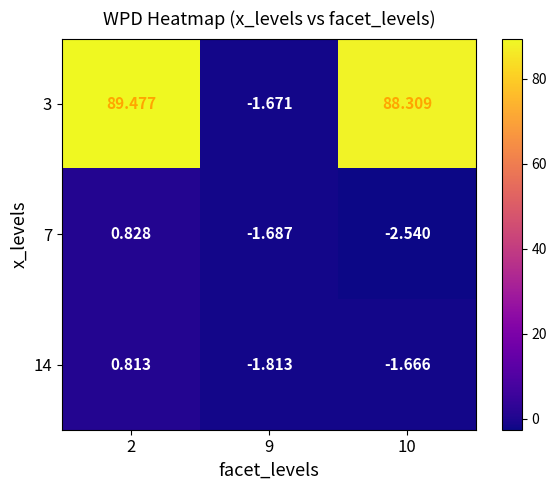

Is the value of 3 at 9 greater than the value of 7 at 9?

Yes